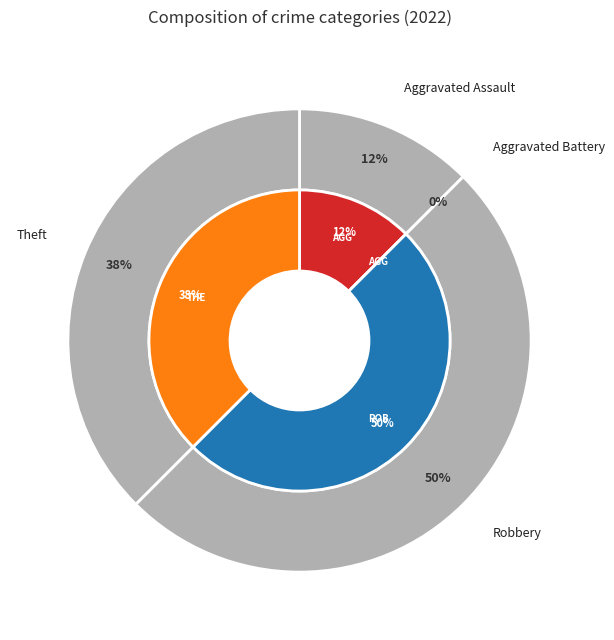

True or false: Theft accounts for 47% of the total.

False